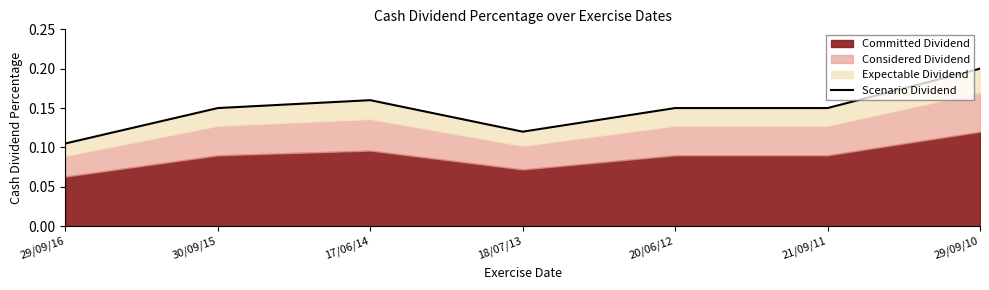

Which category has the highest value across all series?

29/09/10